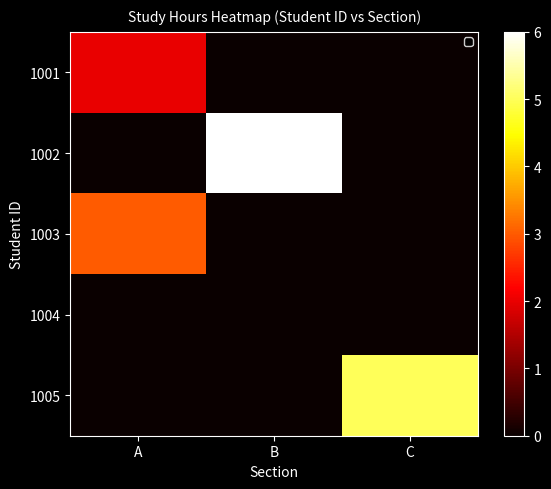

Rank the series at A from lowest to highest value.

1002, 1004, 1005, 1001, 1003